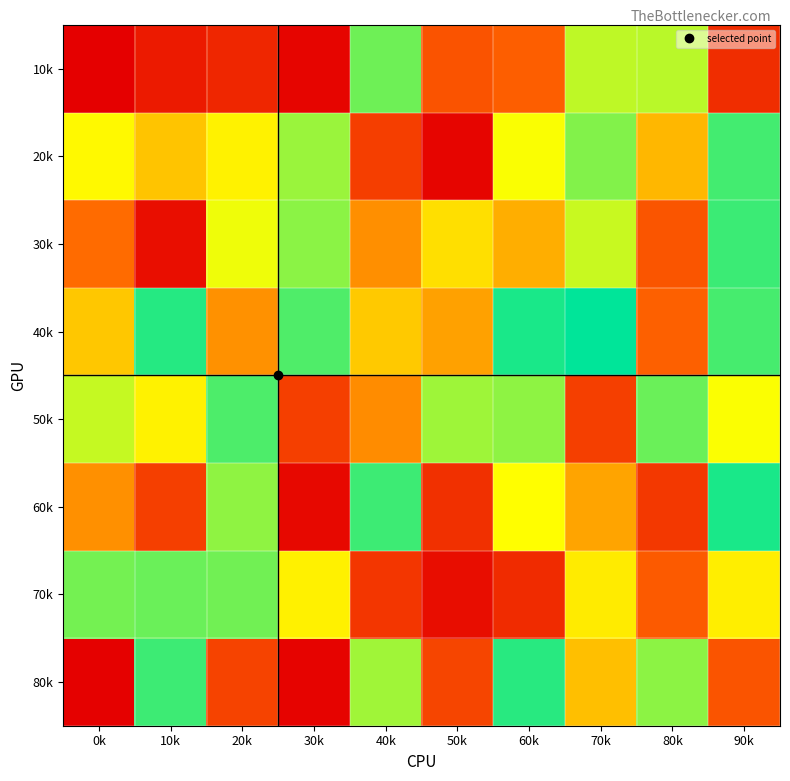

What is the minimum value shown in the chart?

36856